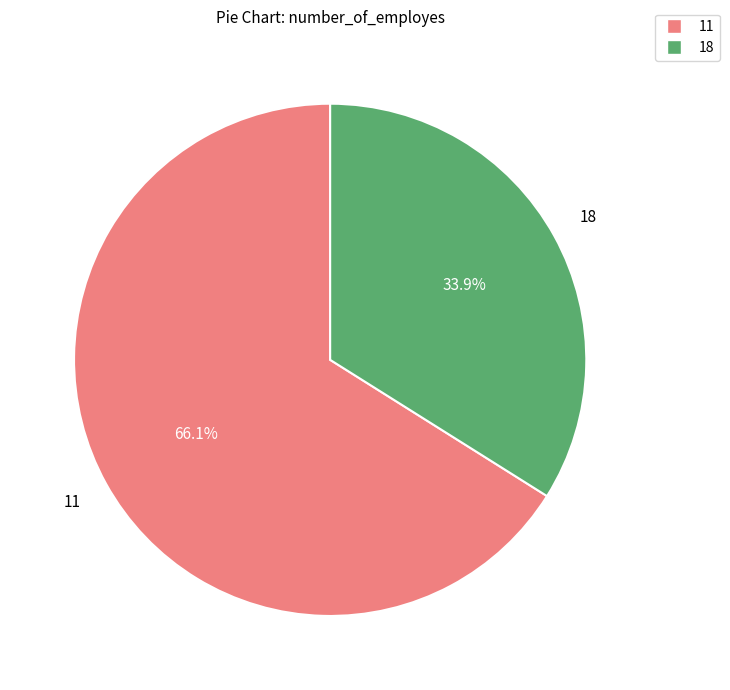

To the nearest percent, what is the difference between the largest and smallest slice percentages?

32%